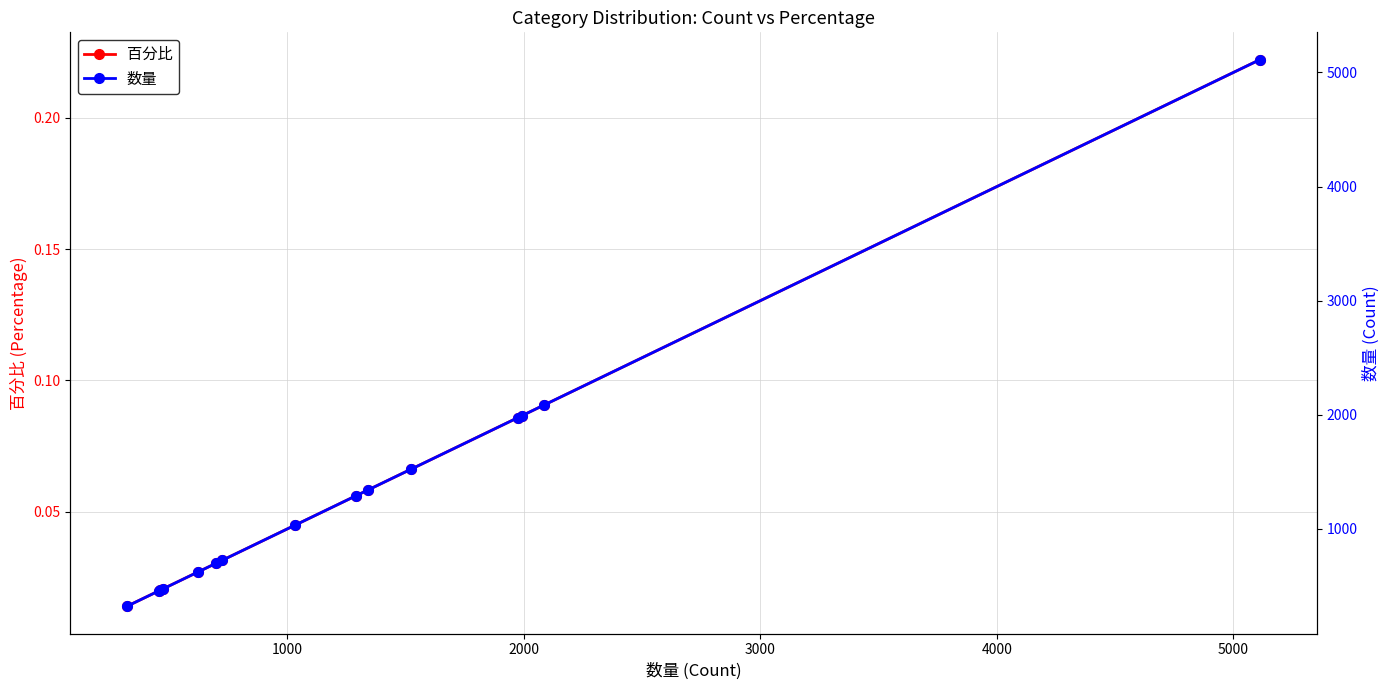

What position from the right is 1000?

14